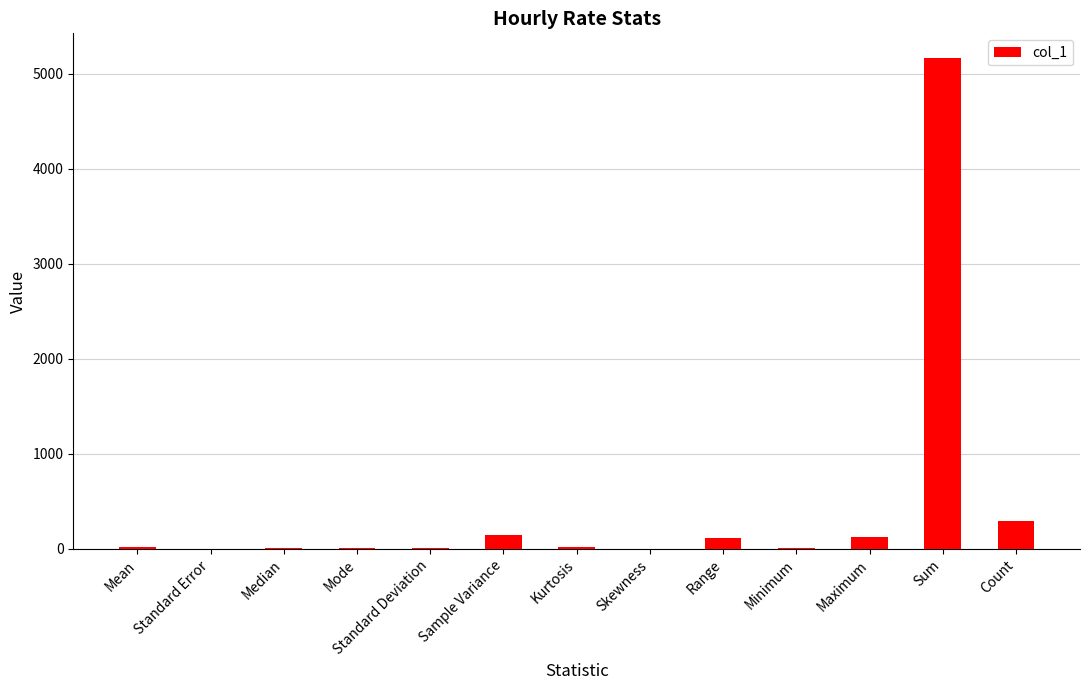

Where is the data nearest to the value 2584?

Count